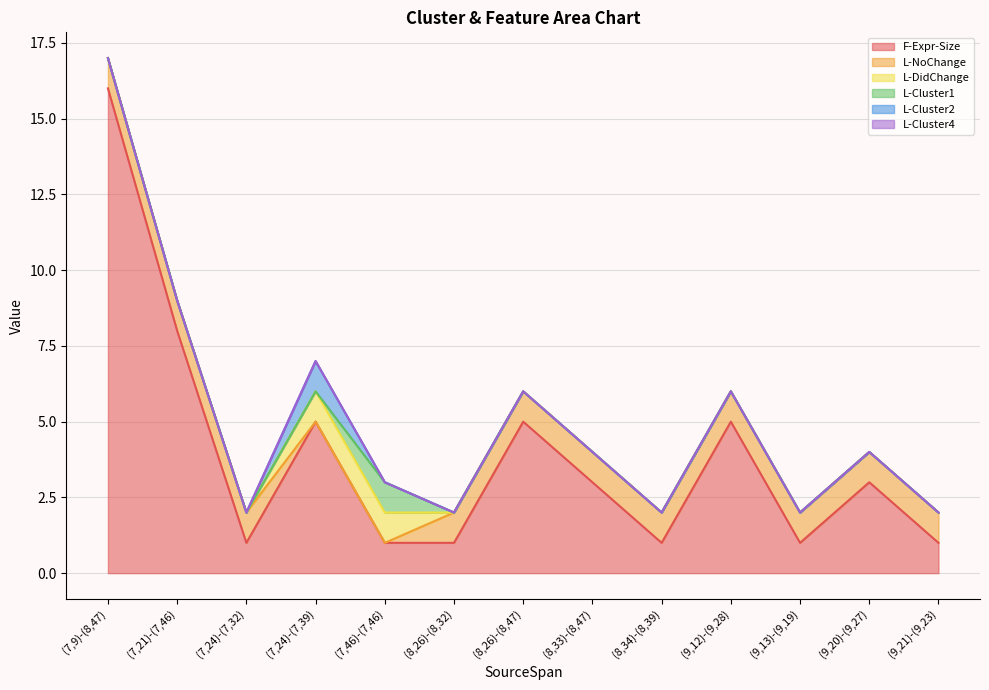

What position from the left is (8,26)-(8,47)?

7